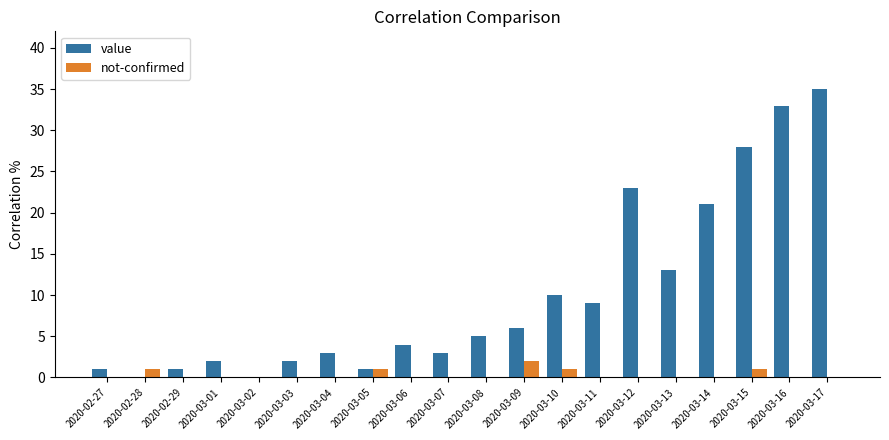

What is the sum of the value values at 2020-03-16 and 2020-03-12?

56